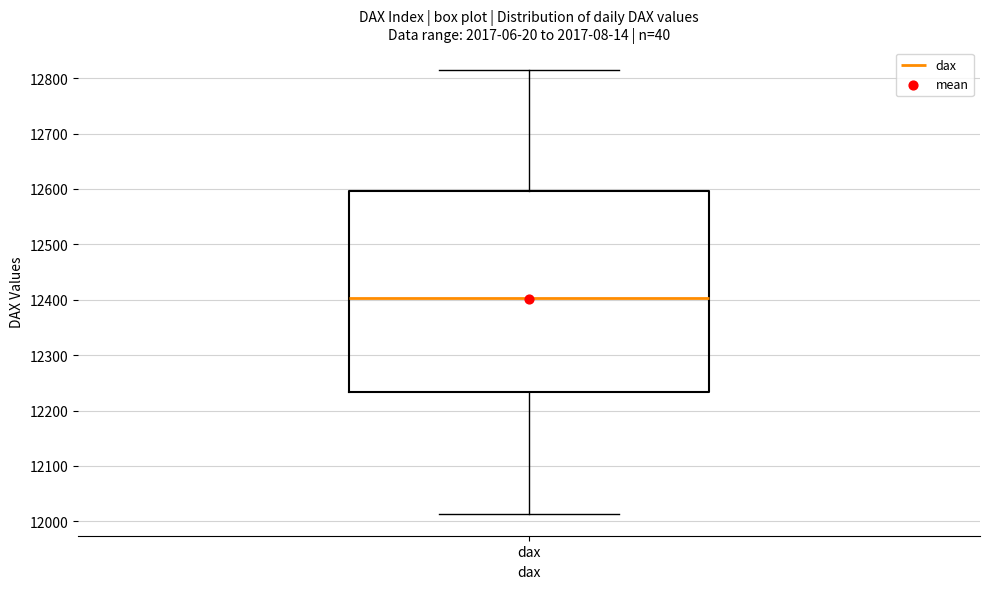

Read this box plot against the y-axis: the position of the median line, the range covered by the box, and the ends of both whiskers. The values are not printed on the chart, so give them approximately, as read against the axis.

median 12400, box 12230 to 12600, whiskers 12010 to 12810